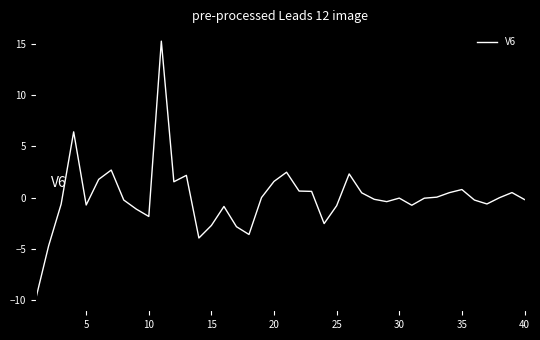

What is the maximum value shown in the chart?

15.3